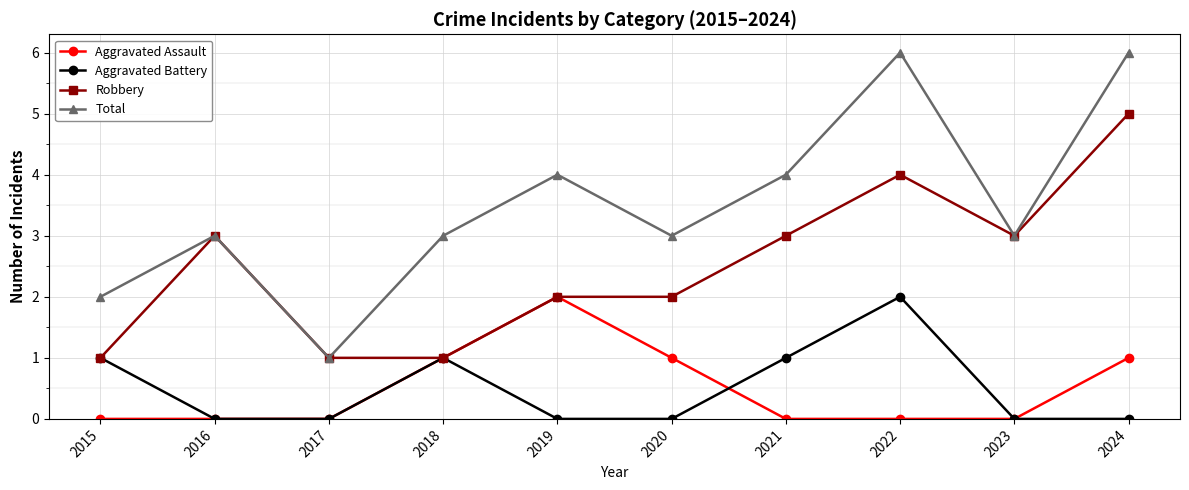

How many lines are shown in the chart?

4